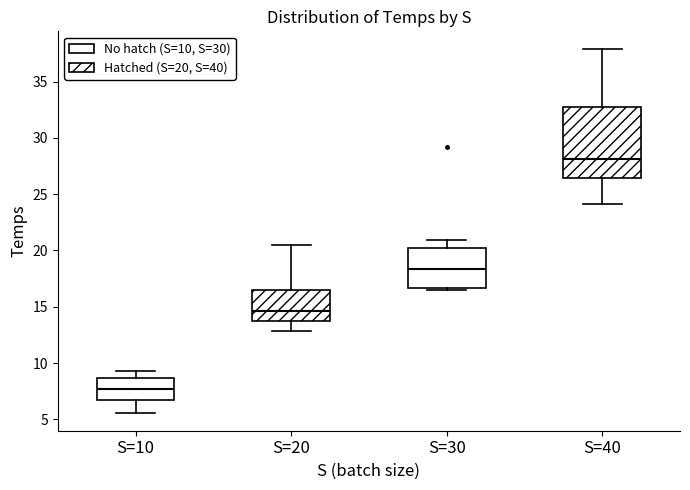

Reading left to right, read every box against the y-axis: the position of its median line, the range the box covers, and the ends of its whiskers. The values are not printed on the chart, so give them approximately, as read against the axis.

S=10: median 7.5, box 6.5 to 8.5, whiskers 5.5 to 9.5
S=20: median 14.5, box 13.5 to 16.5, whiskers 13.0 to 20.5
S=30: median 18.5, box 16.5 to 20.0, whiskers 16.5 (just below the box's lower edge) to 21.0
S=40: median 28.0, box 26.5 to 32.5, whiskers 24.0 to 38.0